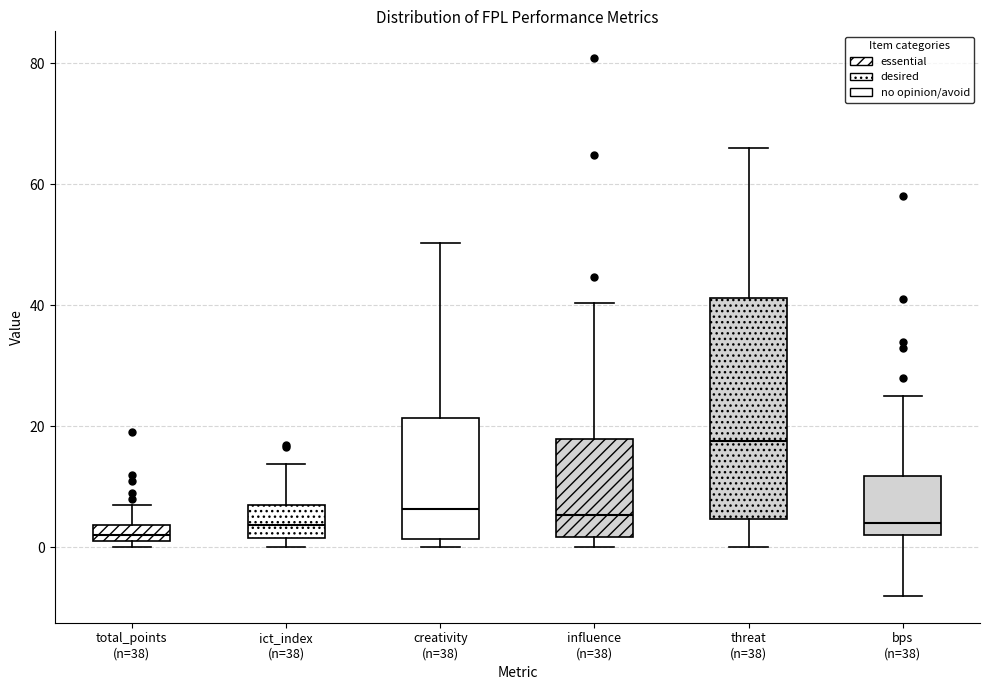

Which box is the tallest, from its lower edge to its upper edge?

threat (n=38)